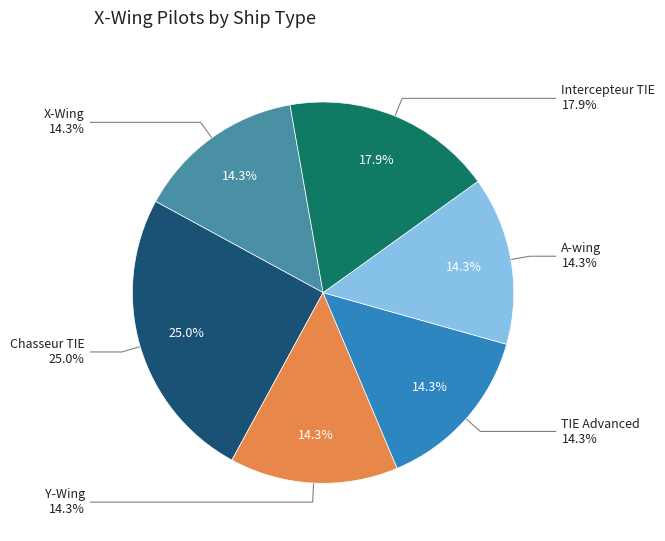

What percentage is the Intercepteur TIE slice, to the nearest percent?

18%